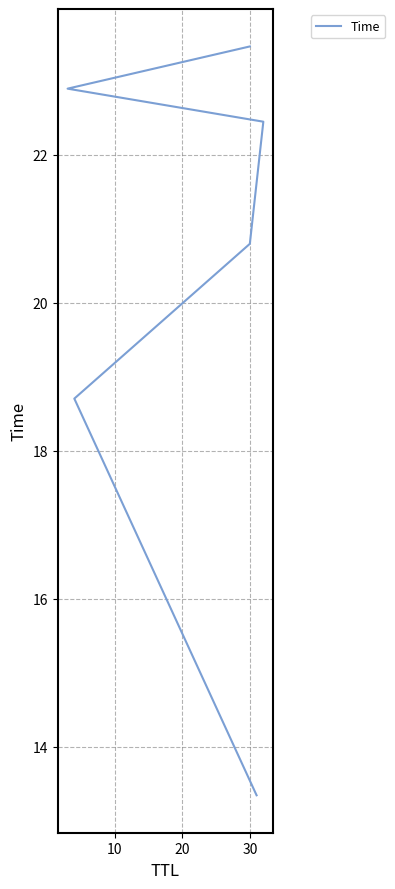

How many lines are shown in the chart?

1